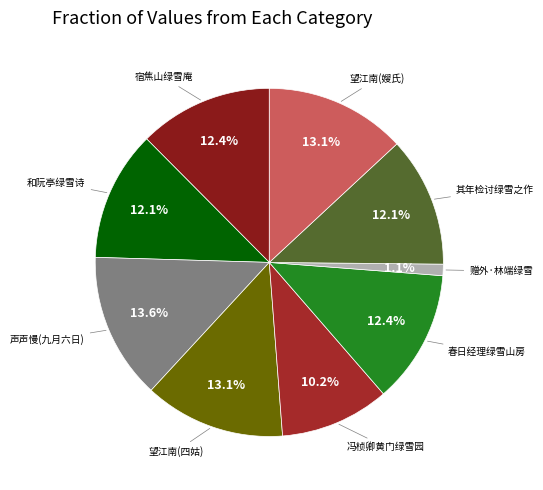

Which slice is the smallest?

赠外·林端绿雪